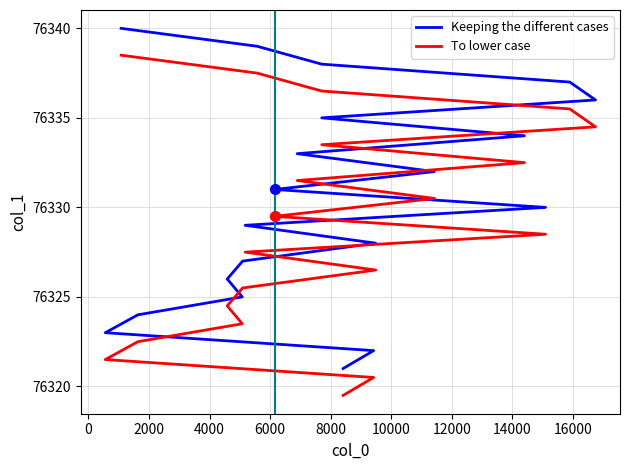

Is the value of Keeping the different cases at 16 greater than the value of To lower case at 4000?

Yes